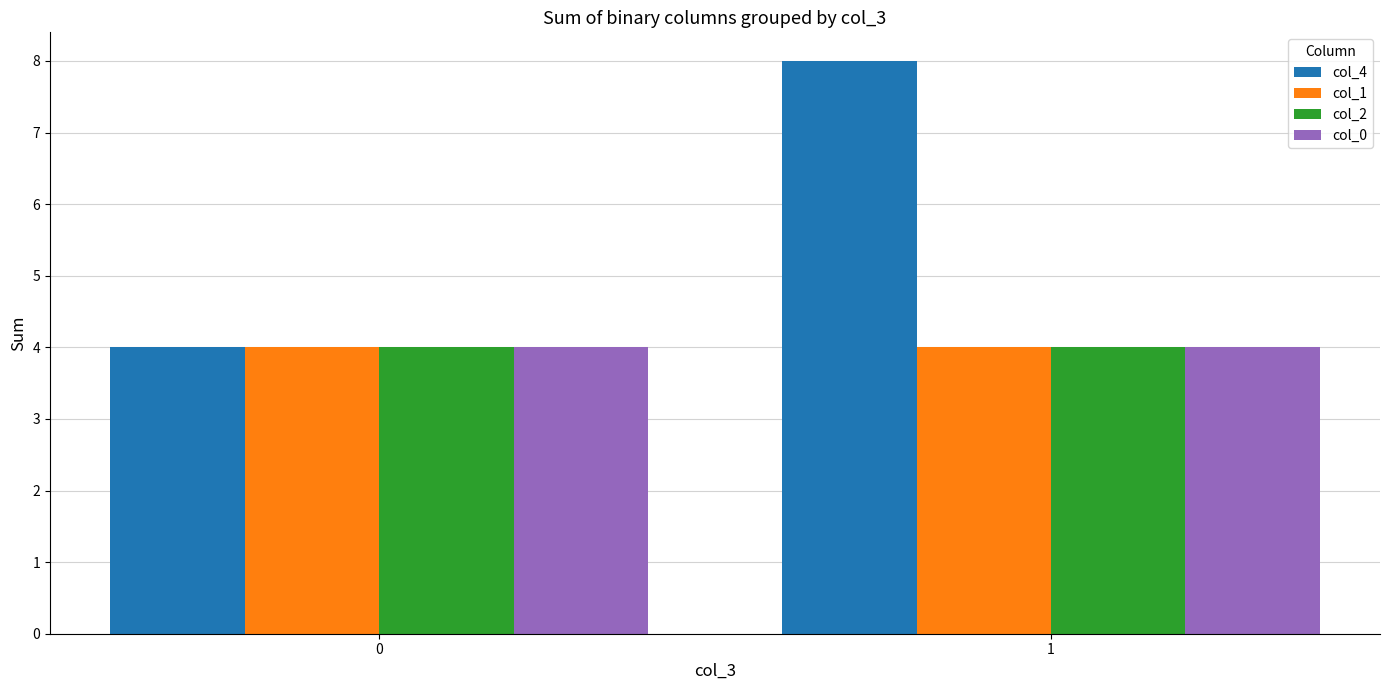

Which category has the highest value across all series?

1